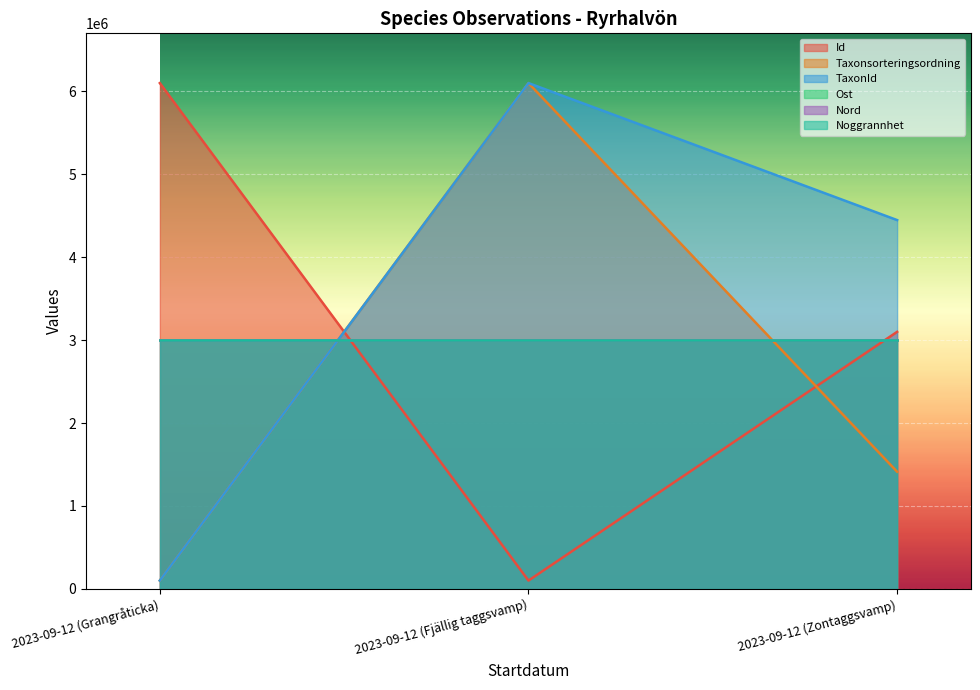

Is the value of Taxonsorteringsordning at 2023-09-12 (Zontaggsvamp) greater than the value of TaxonId at 2023-09-12 (Zontaggsvamp)?

No